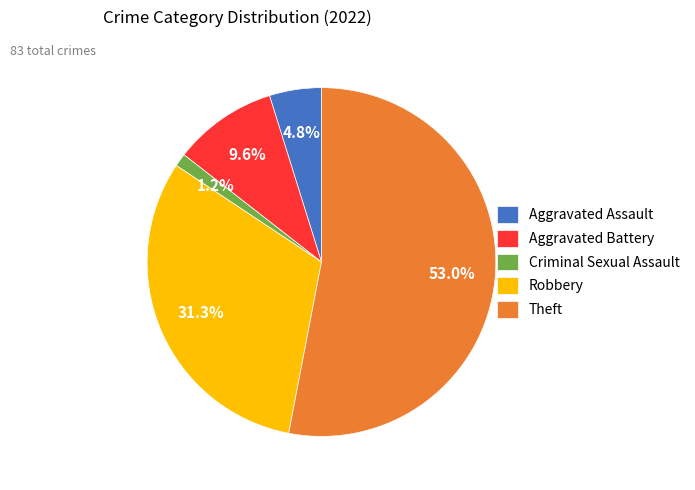

To the nearest percent, what is the average slice percentage?

20%